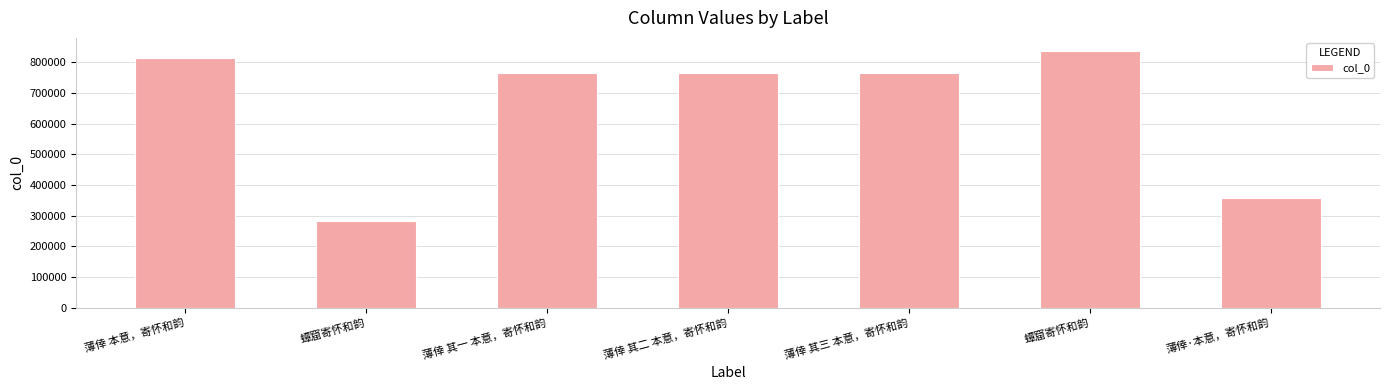

Does the chart contain stacked bars?

No